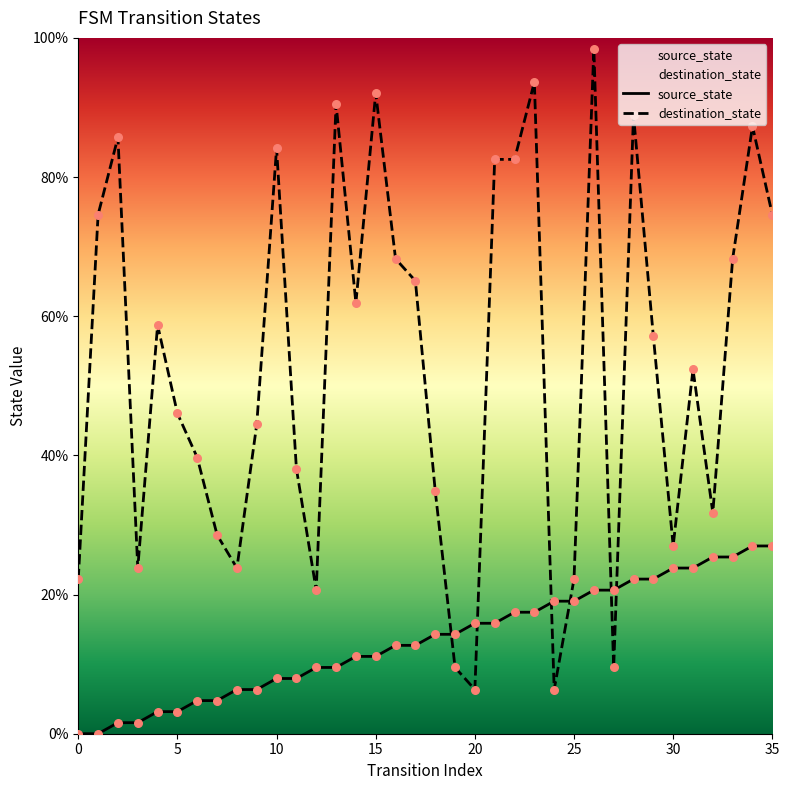

Which series contains the highest Y value?

destination_state